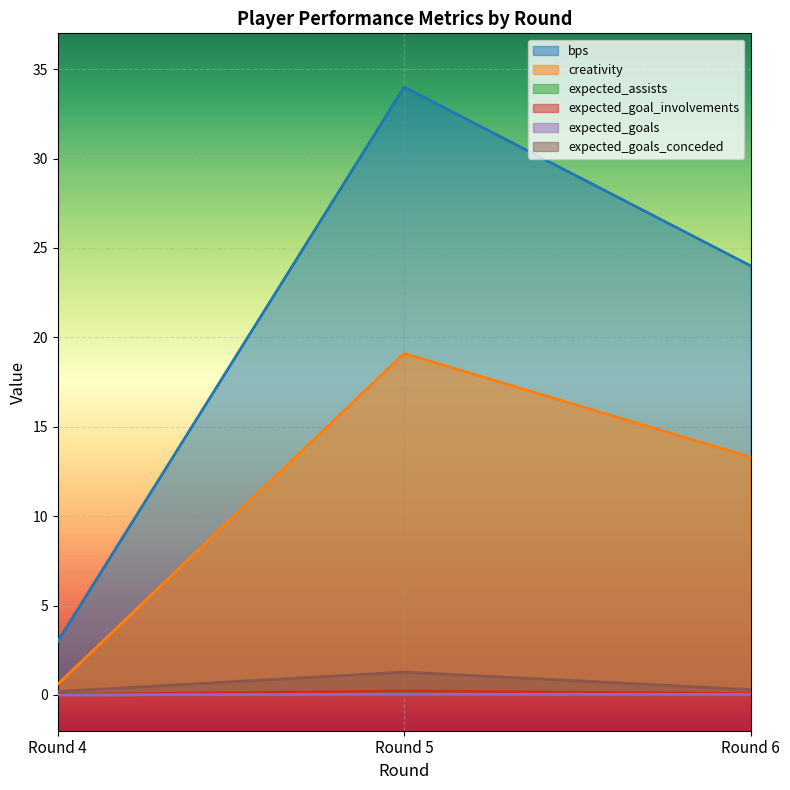

Rank the categories by expected_assists value from lowest to highest.

Round 4, Round 6, Round 5